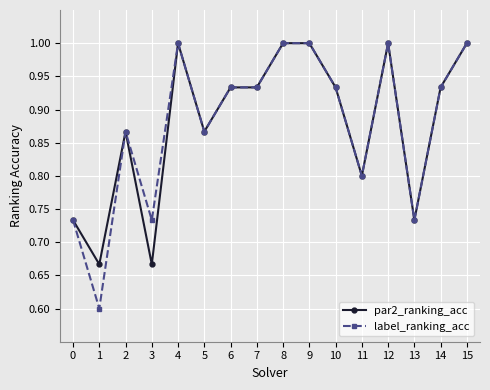

Is it true that par2_ranking_acc equals 1.2 at 6?

False